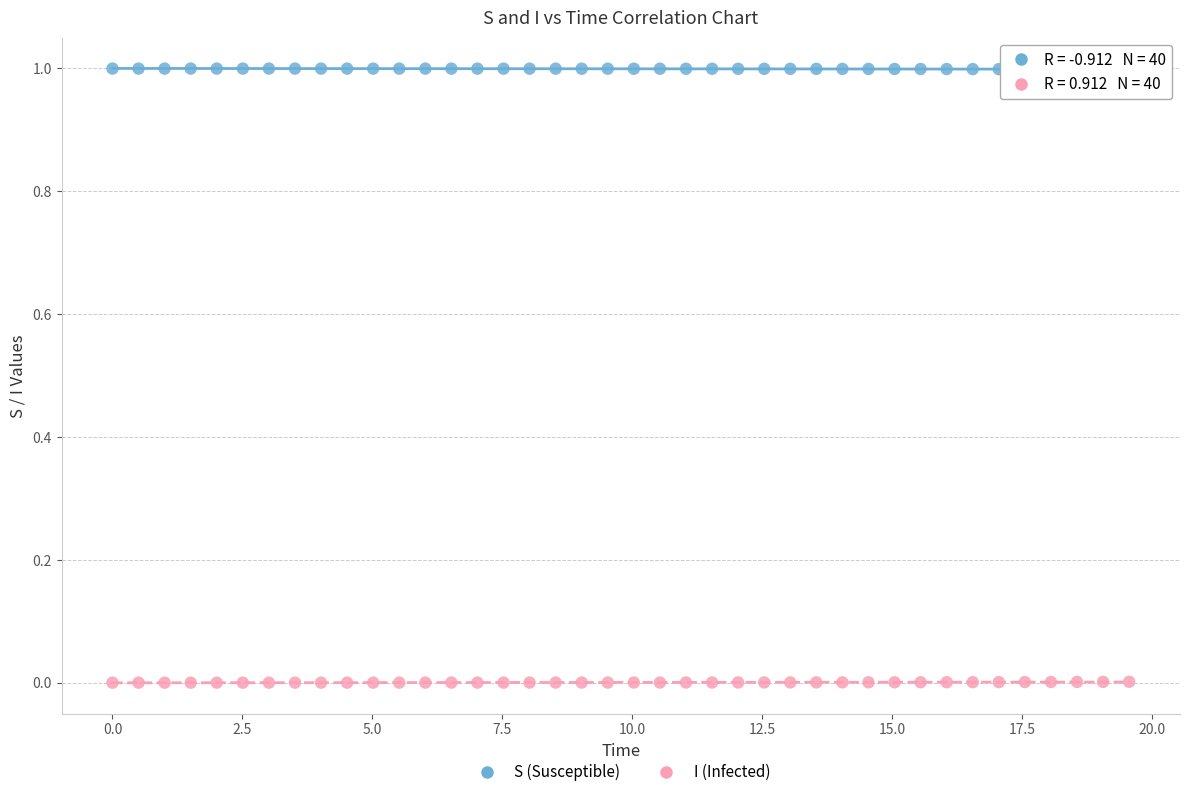

Across all data points, what is the range of X values (max minus min)?

19.6